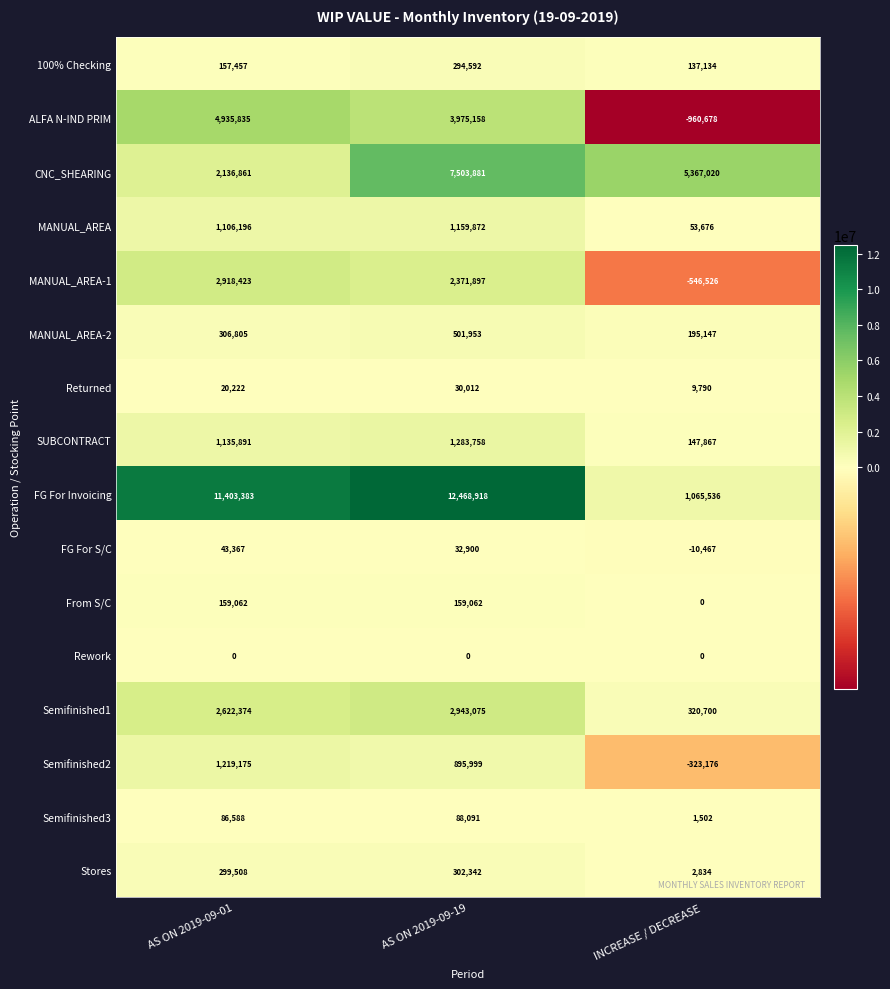

What is the sum of all Semifinished2 values?

1791998